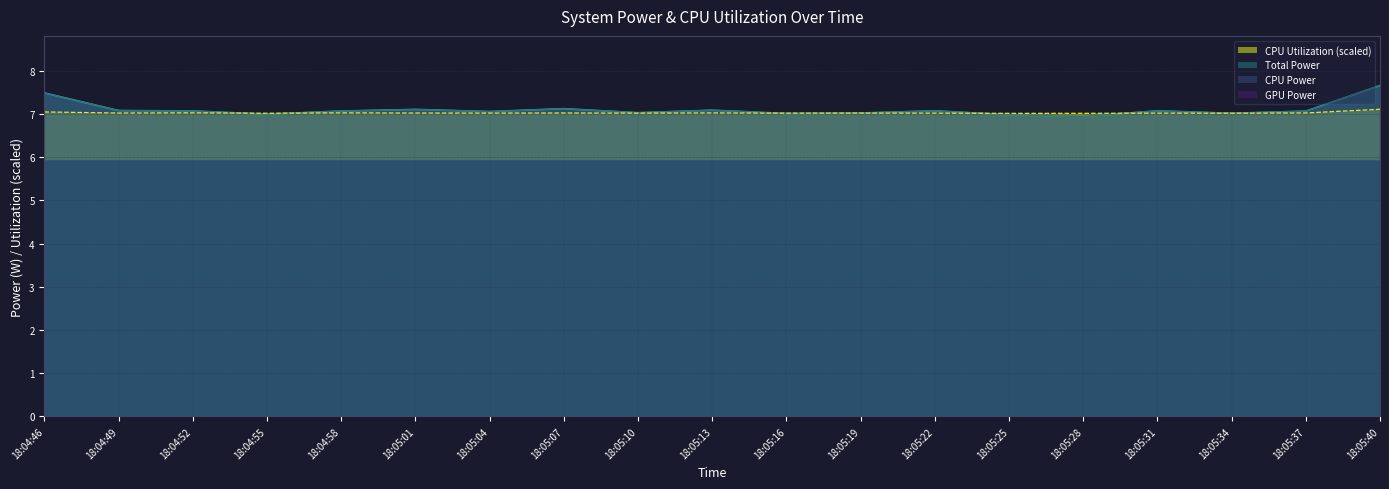

How many times do Total Power and CPU Utilization cross each other?

8